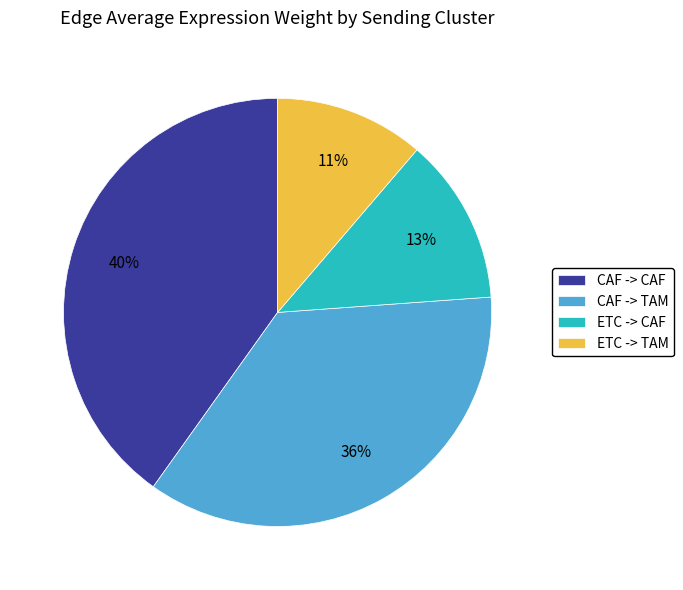

How many segments does this pie chart have?

4